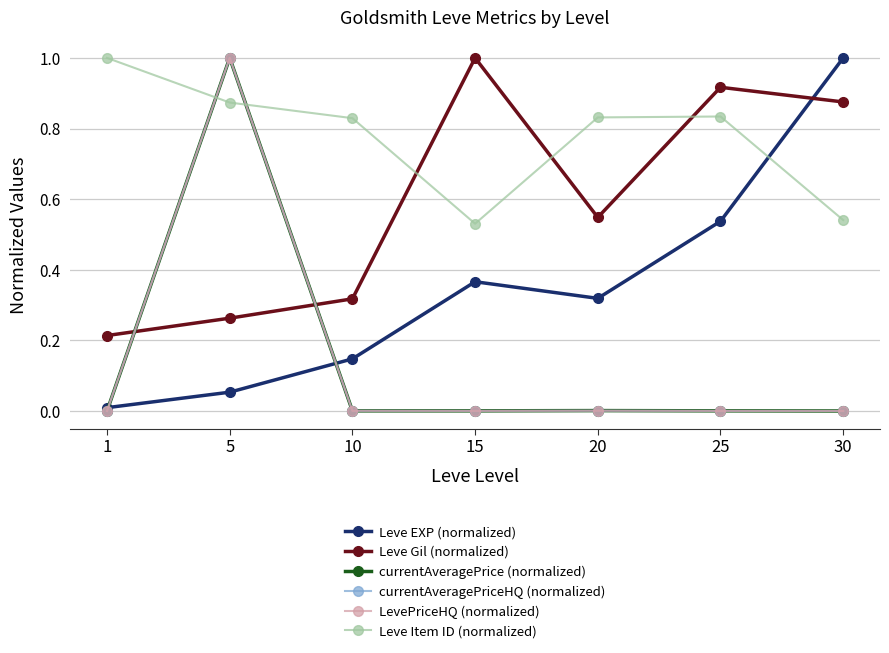

Does the chart have visible grid lines?

Yes